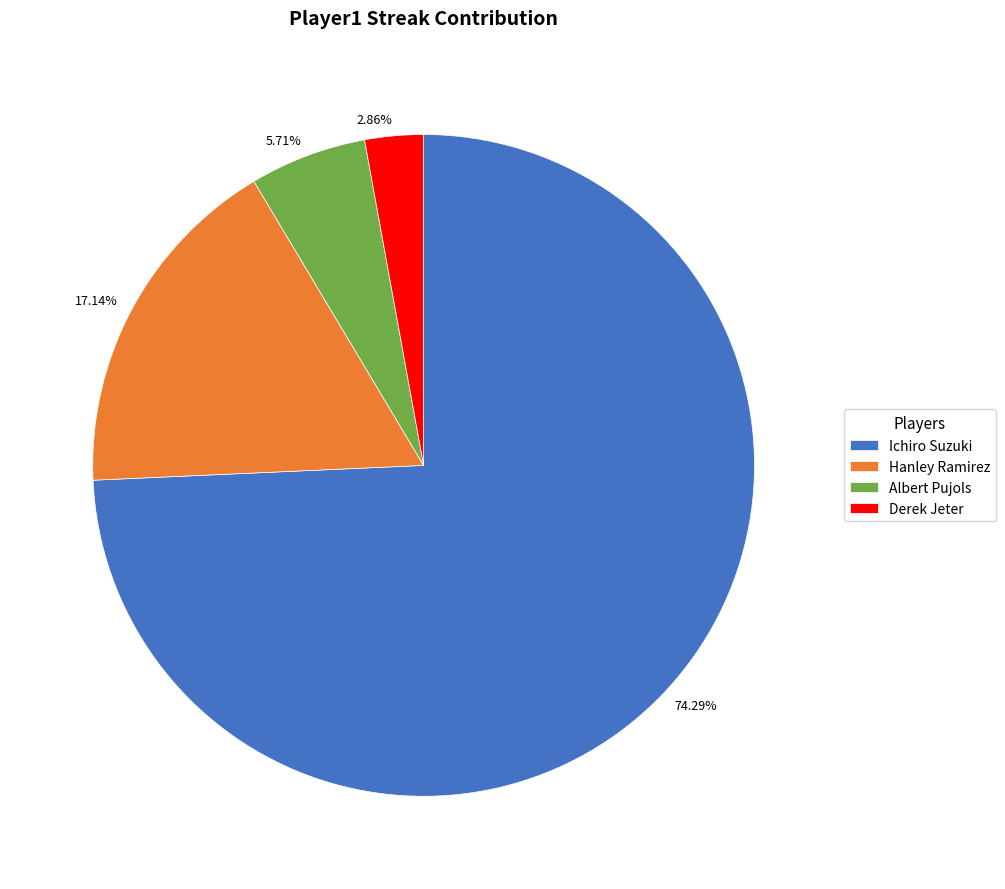

Which slice represents more than half of the pie?

Ichiro Suzuki